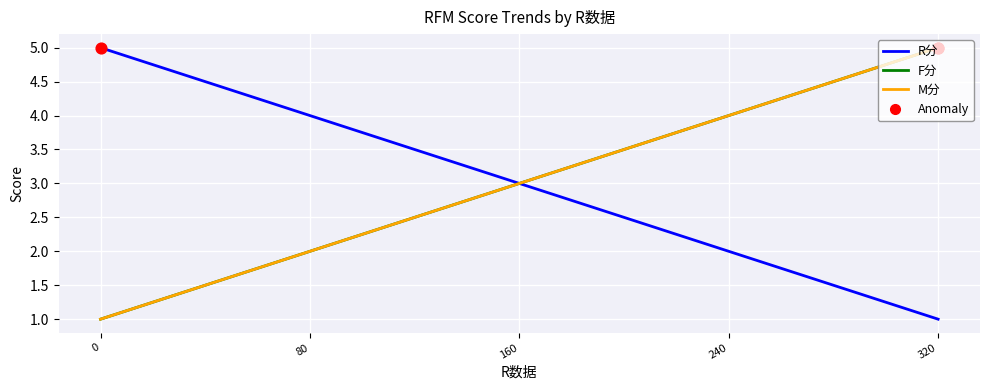

Does the chart have visible grid lines?

Yes